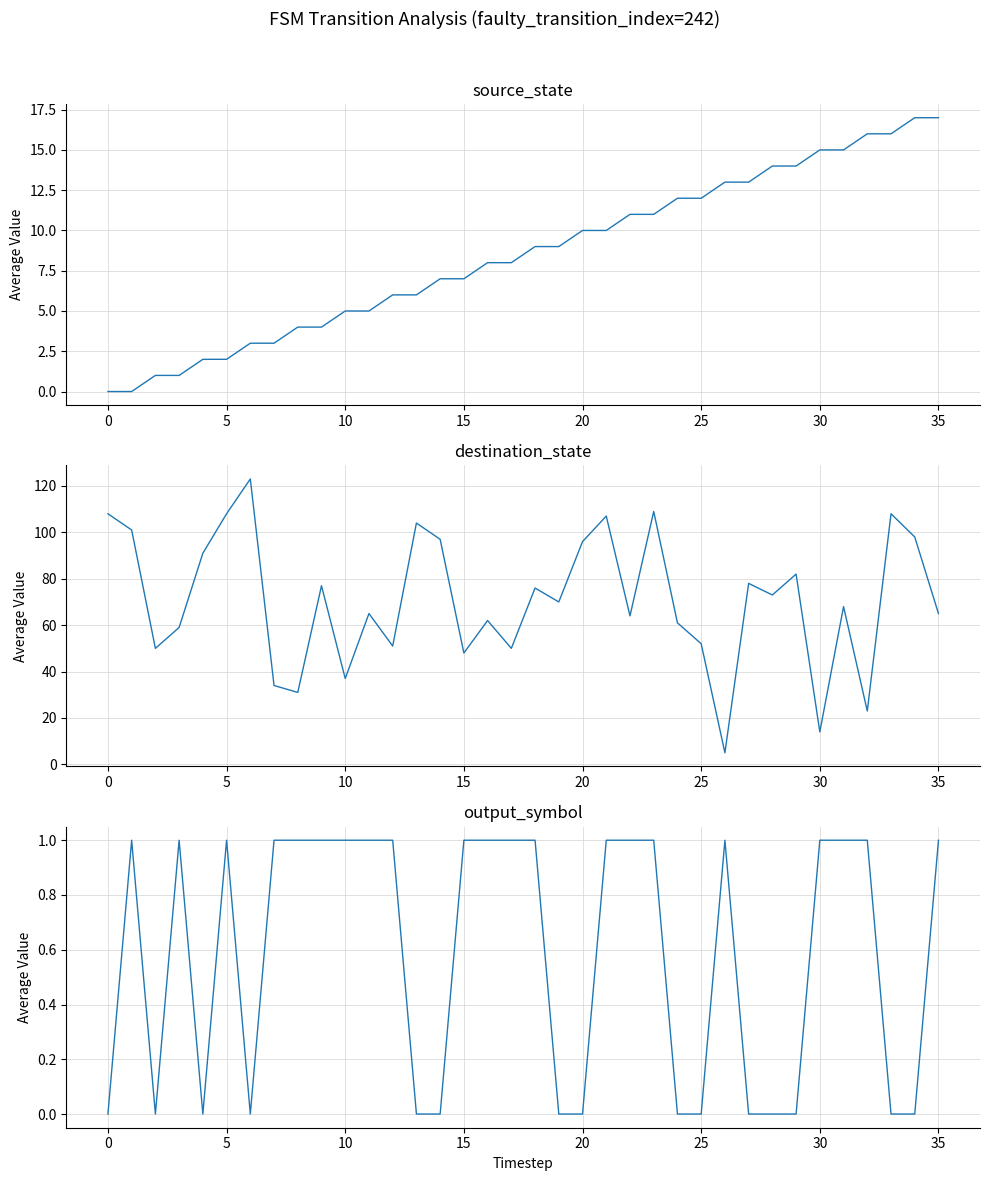

How many values in the source_state series exceed 9?

16